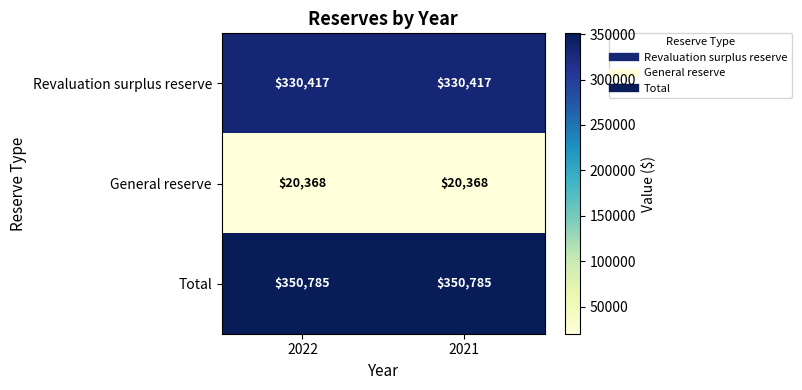

What is the difference between the highest and lowest values at 2021?

330417